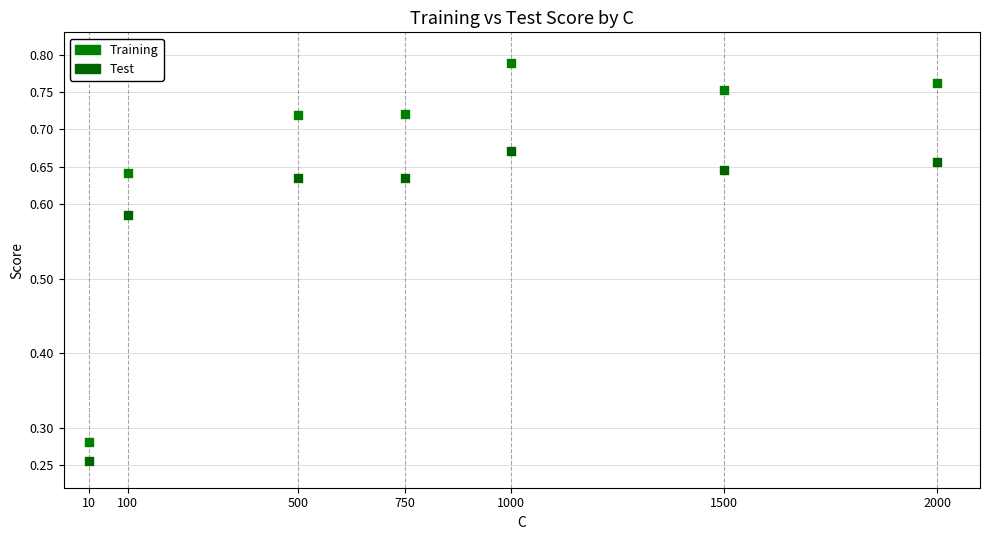

Across all data points, what is the range of X values (max minus min)?

1990.0